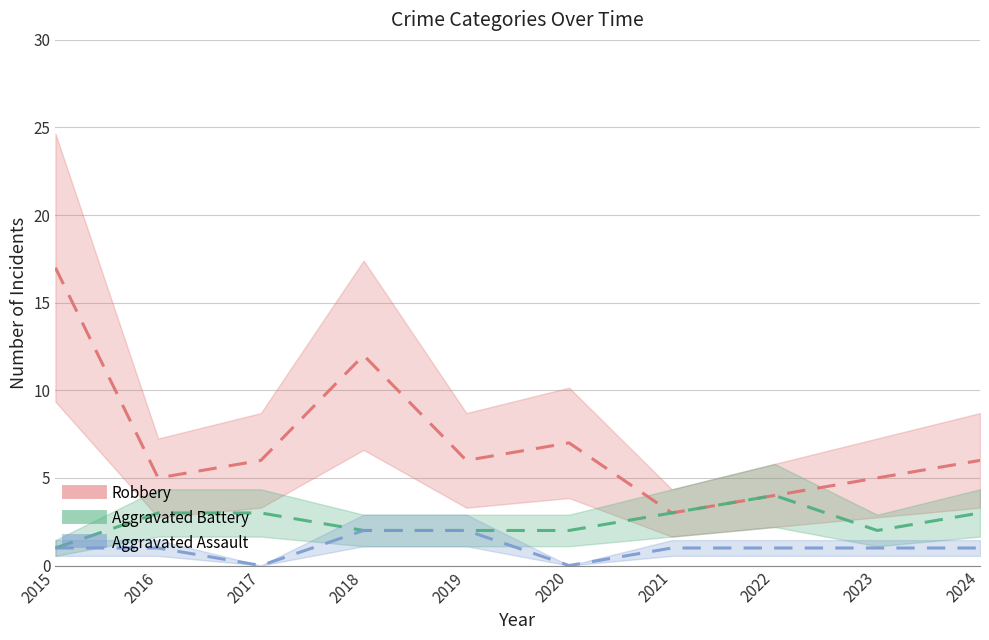

True or false: Aggravated Assault and Robbery cross at least once.

False